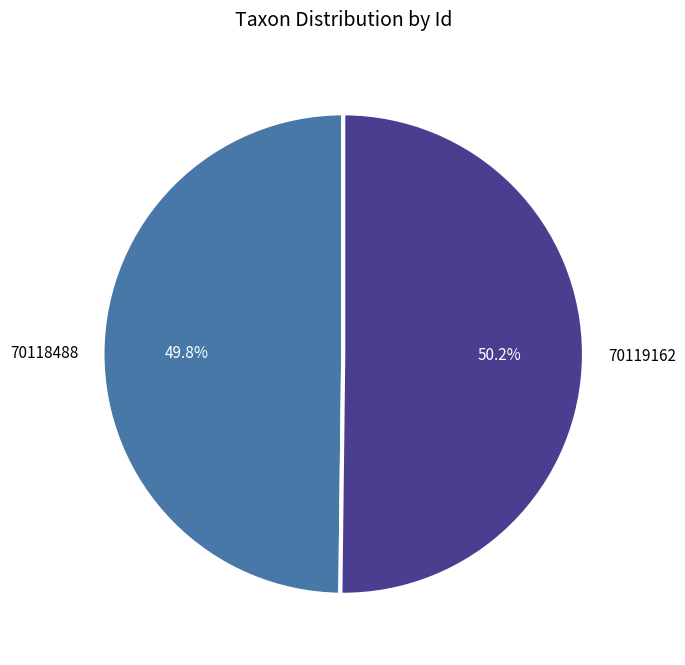

What portion of the pie excludes 70118488?

50.2%